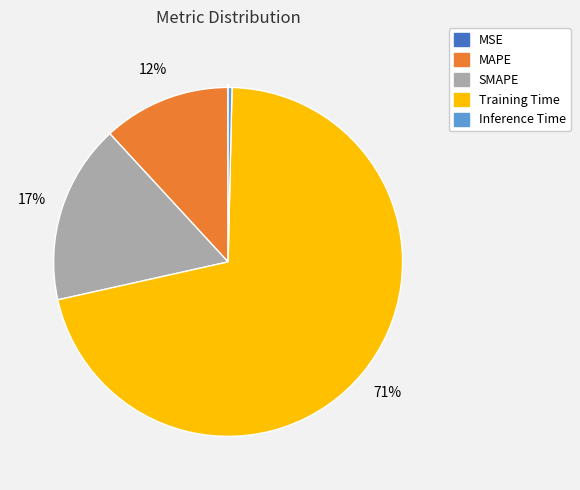

Which slice is the largest?

Training Time